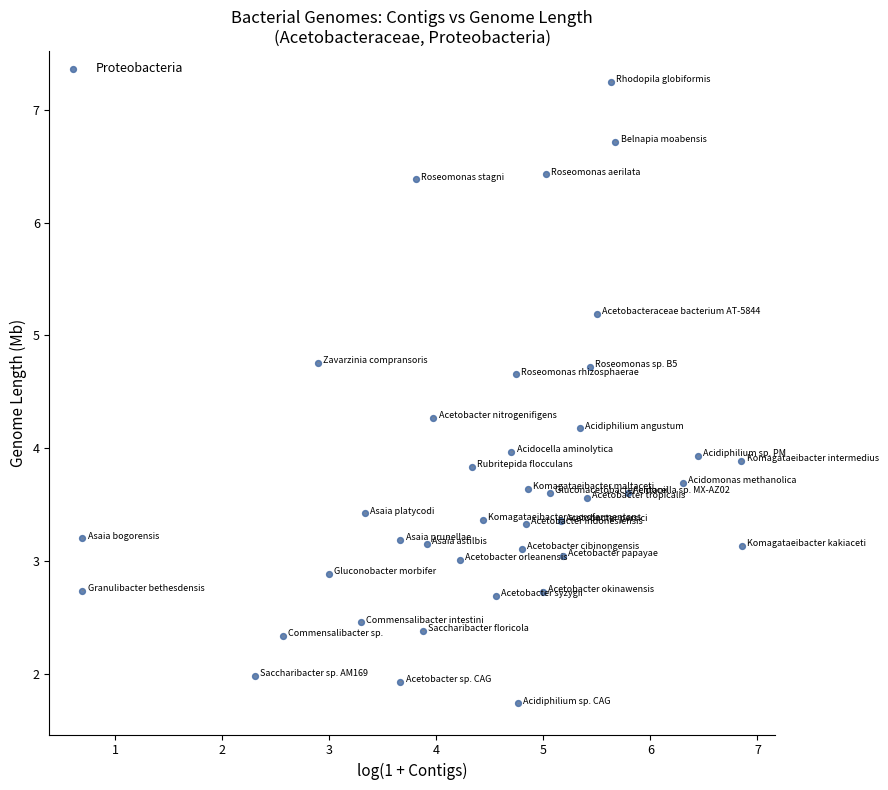

What is the range of X values (max minus min)?

6.2